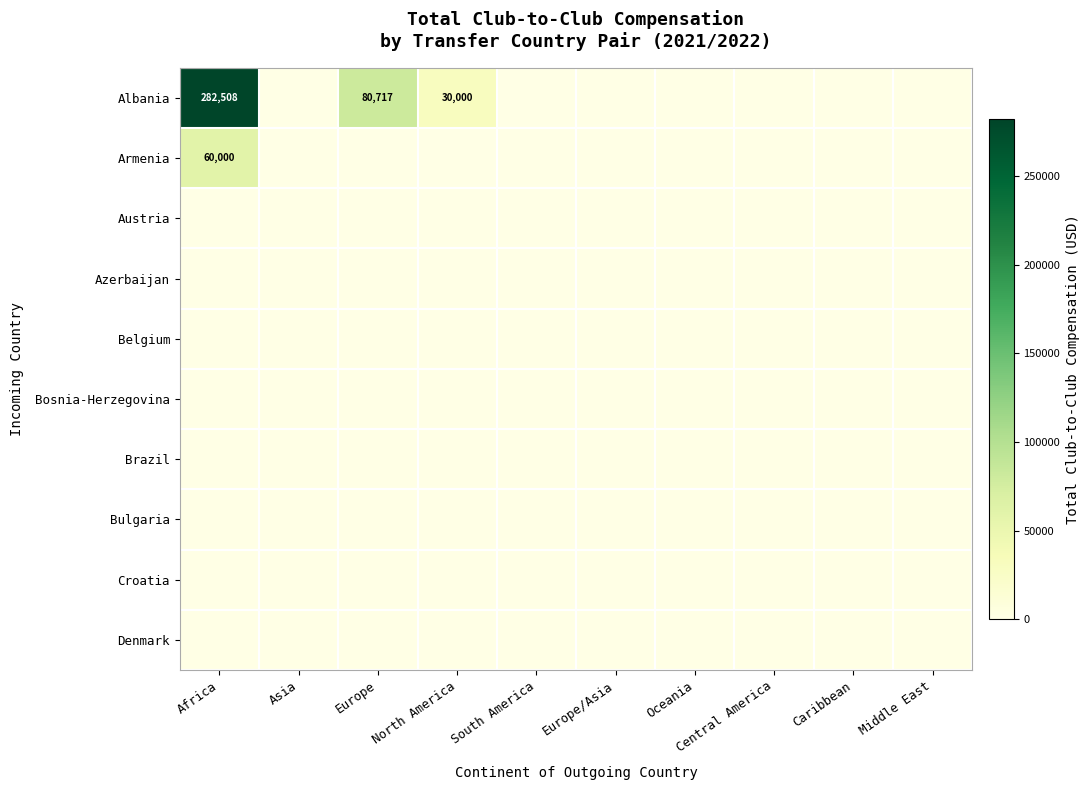

Is the value of Bulgaria at Asia greater than the value of Austria at Asia?

No